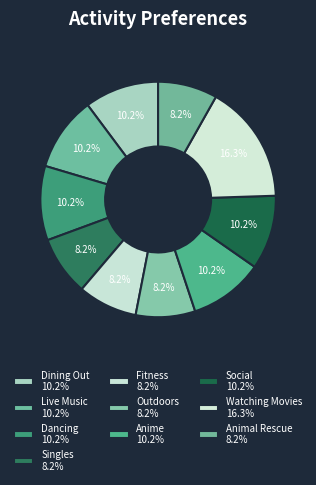

What is the total percentage of Social and Singles?

18.4%